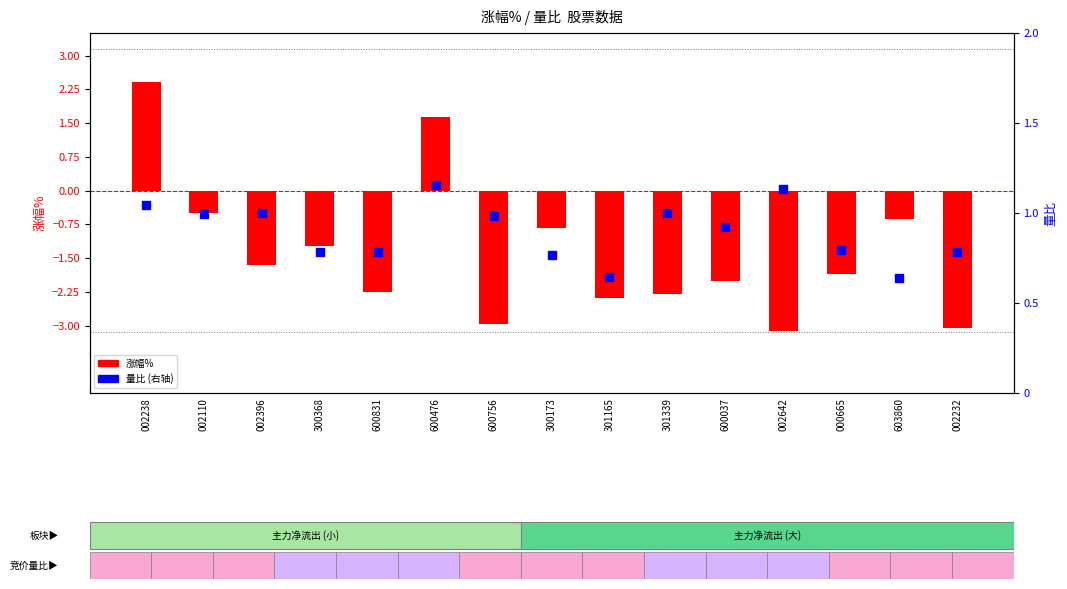

At how many categories does at least one series exceed 0?

15